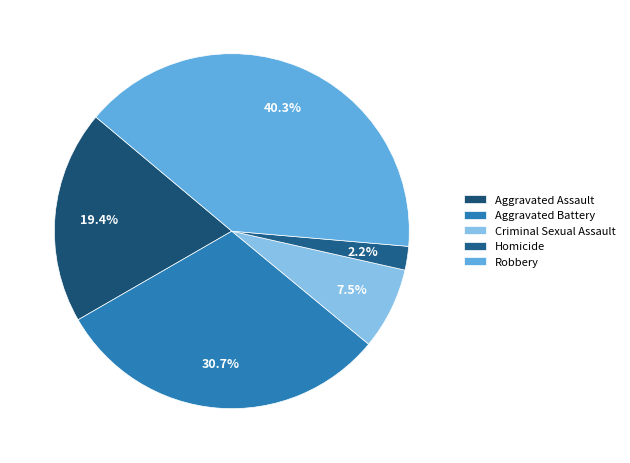

The Aggravated Assault slice represents 28% of the pie. True or false?

False